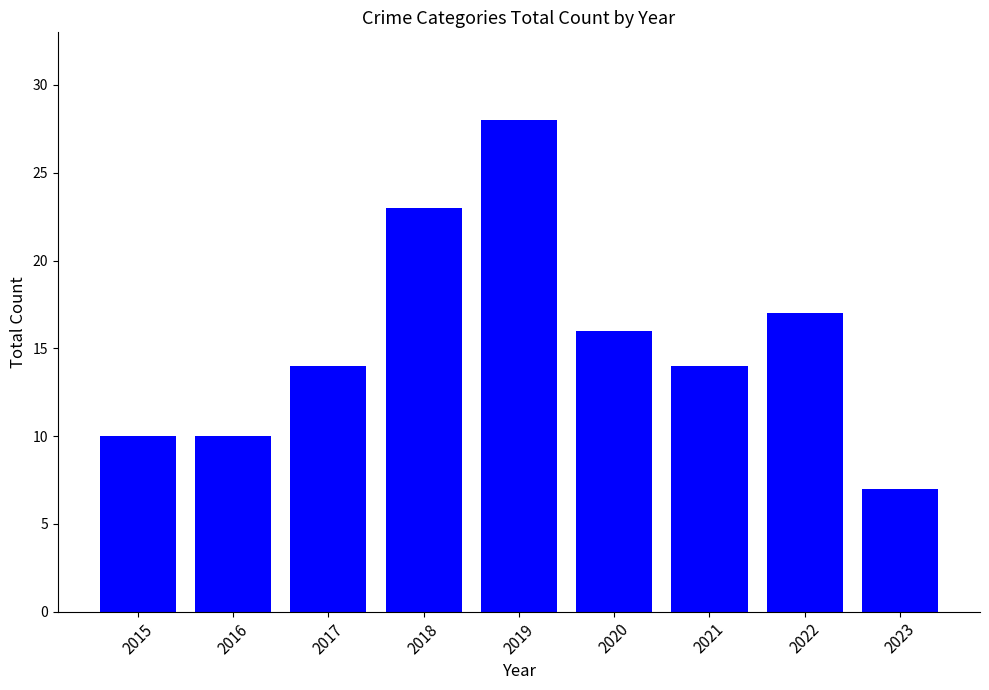

Approximately how many times larger is the value at 2019 compared to 2016?

2.8